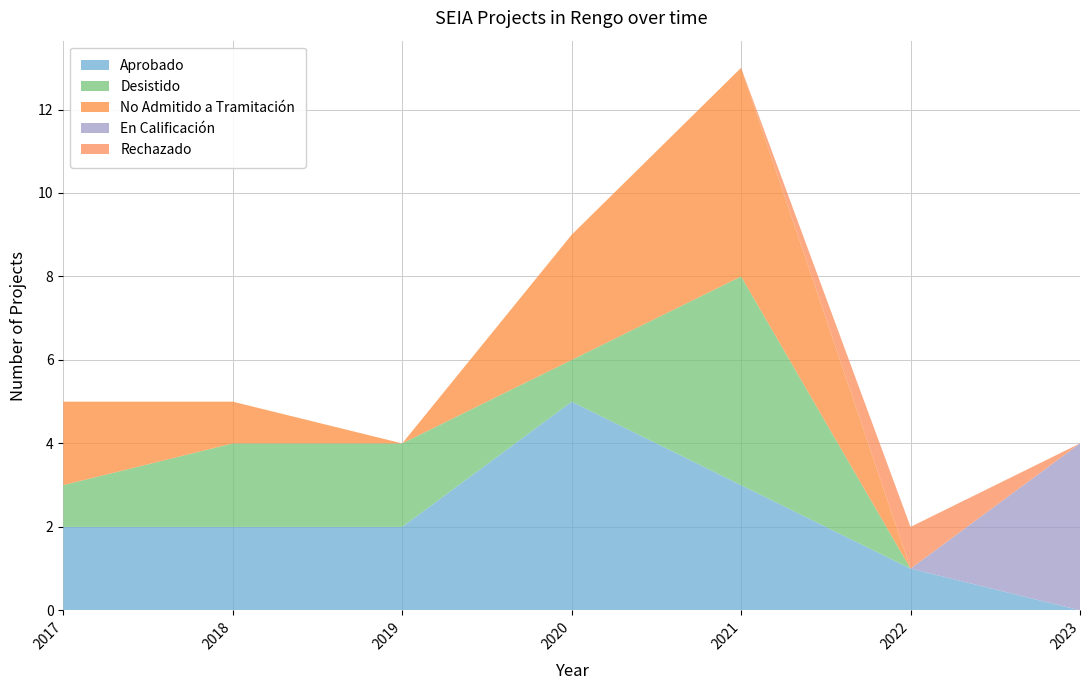

Reading left to right, transcribe all the data shown in this chart.

Aprobado: 2017=2	2018=2	2019=2	2020=5	2021=3	2022=1	2023=0
Desistido: 2017=1	2018=2	2019=2	2020=1	2021=5	2022=0	2023=0
No Admitido a Tramitación: 2017=2	2018=1	2019=0	2020=3	2021=5	2022=0	2023=0
En Calificación: 2017=0	2018=0	2019=0	2020=0	2021=0	2022=0	2023=4
Rechazado: 2017=0	2018=0	2019=0	2020=0	2021=0	2022=1	2023=0